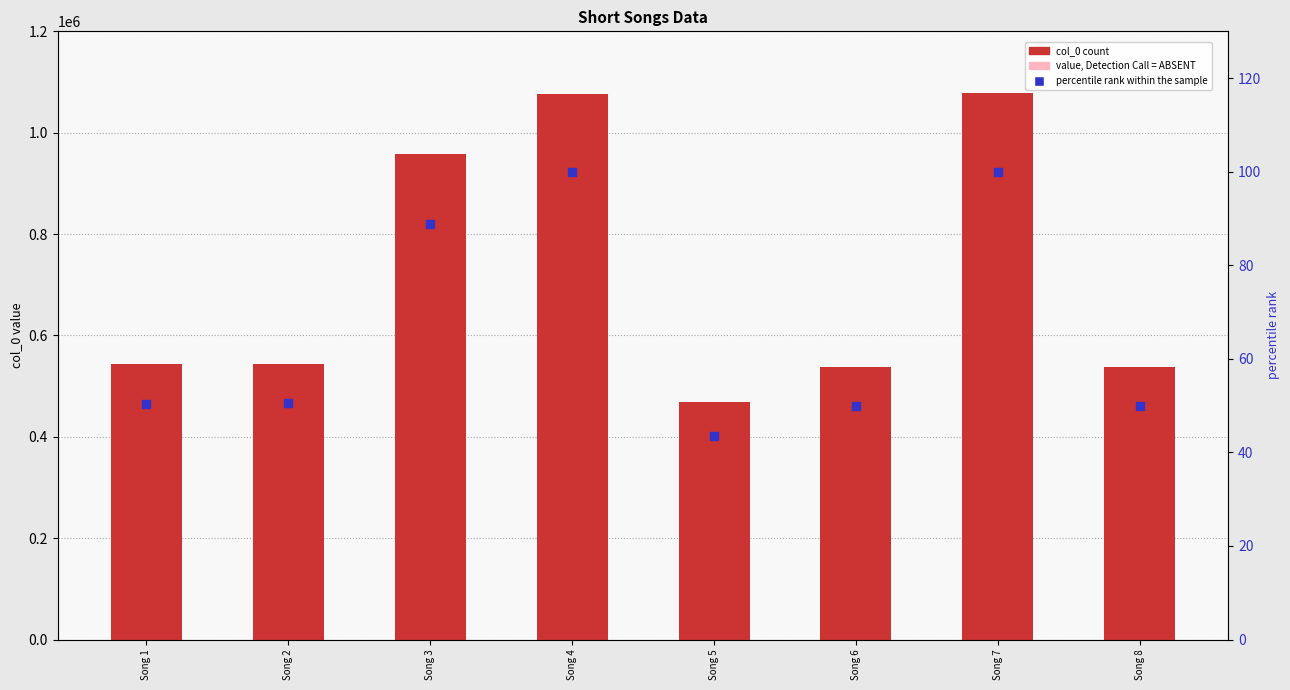

Which series contains the highest Y value?

col_0